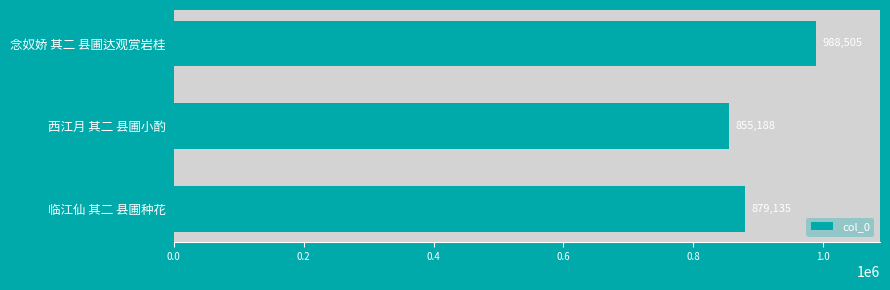

What is the sum of the values at 临江仙 其二 县圃种花 and 念奴娇 其二 县圃达观赏岩桂?

1867640